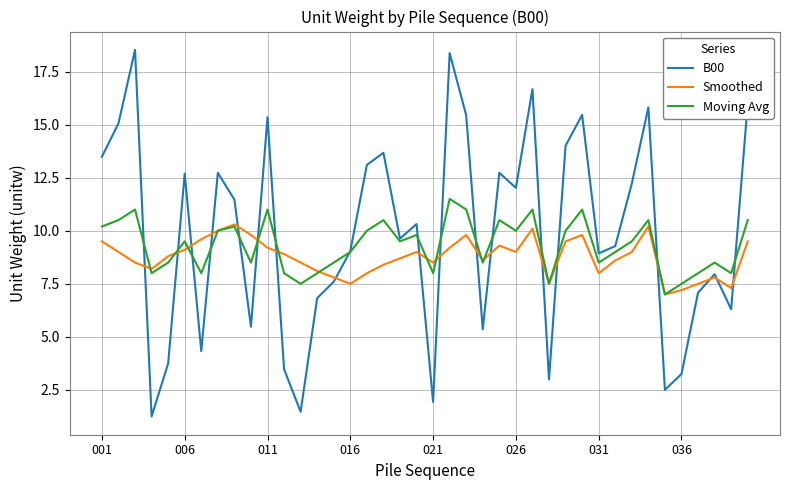

What is the smallest value displayed?

1.3